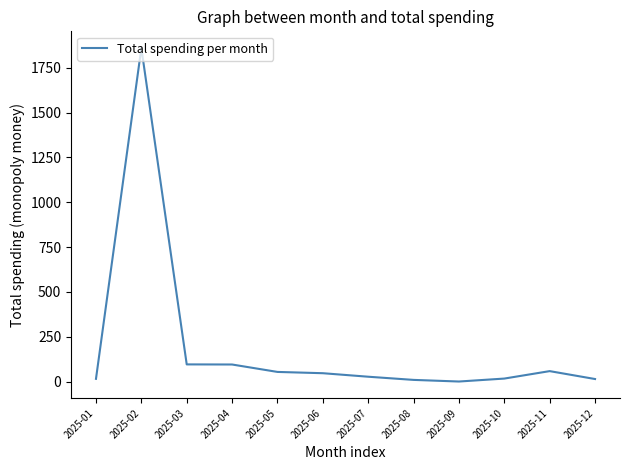

What is the ratio of the value at 2025-05 to the value at 2025-03?

0.6